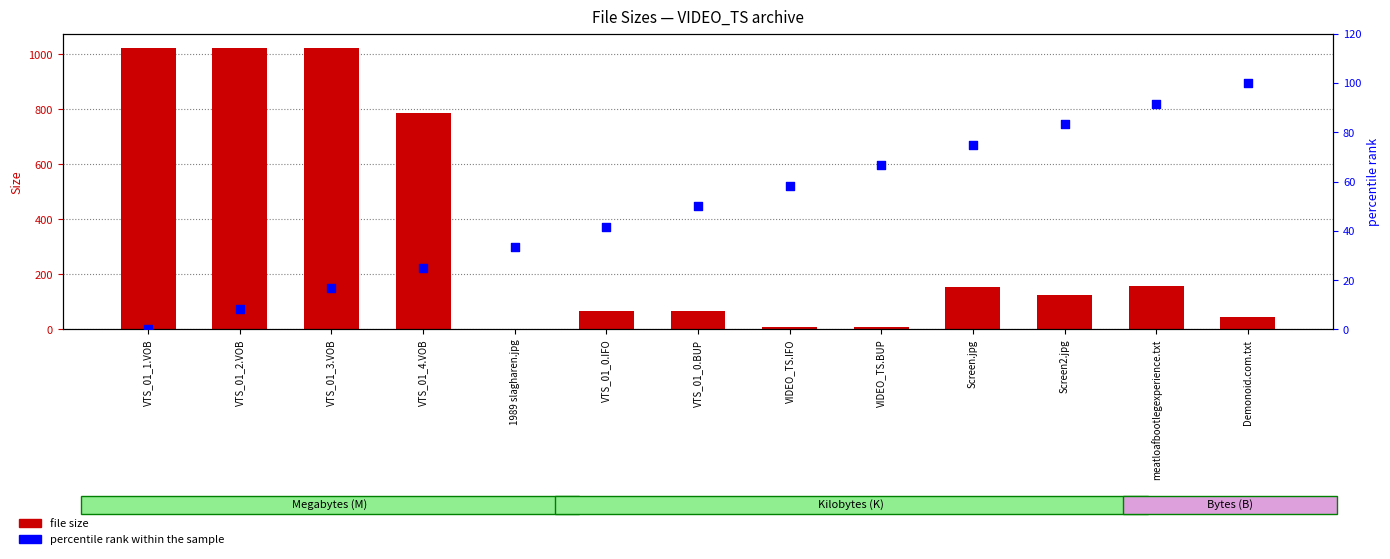

Which series has the largest total across all categories?

file size